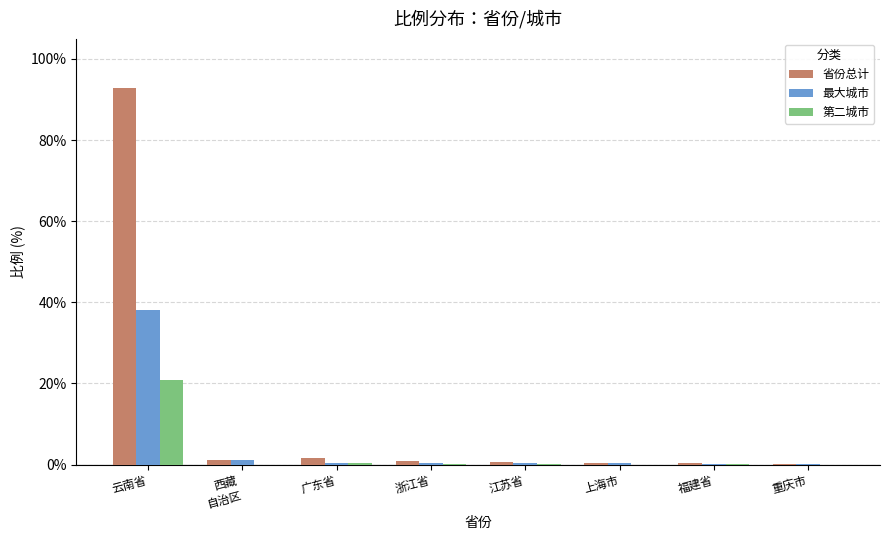

Which series has the largest total across all categories?

省份总计